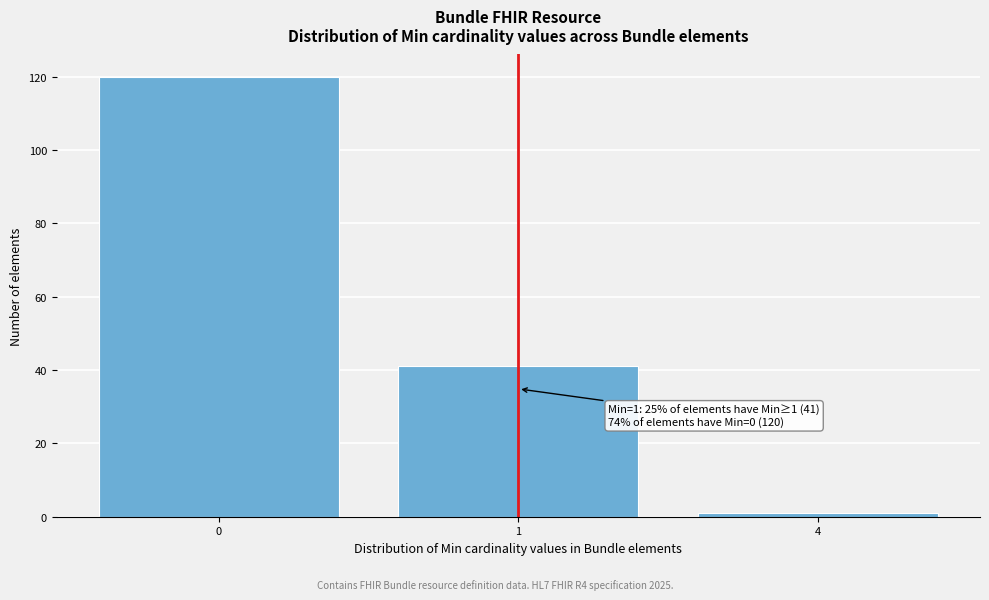

Reading right to left, extract all data points from this chart.

1	41	120